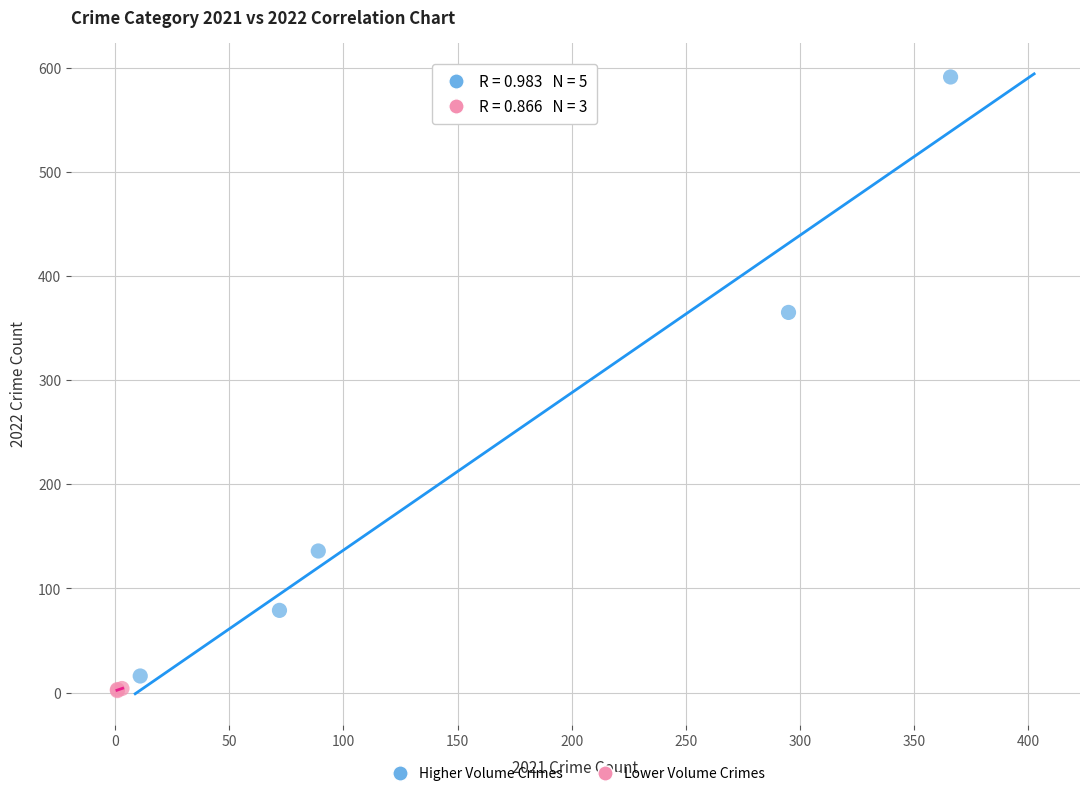

Which series has the largest Y range (max minus min)?

Higher Volume Crimes